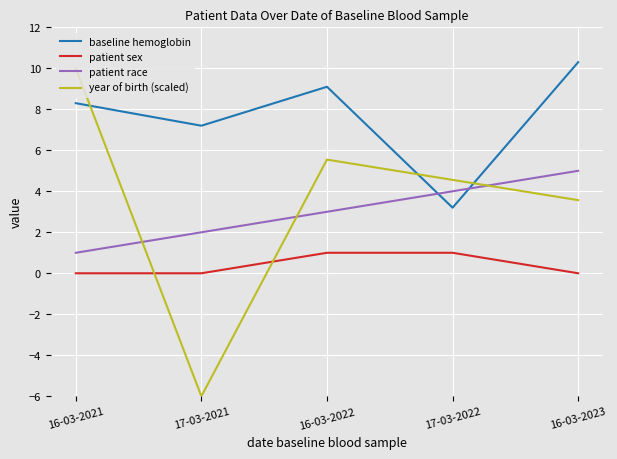

What is the sum of all baseline hemoglobin values?

38.1